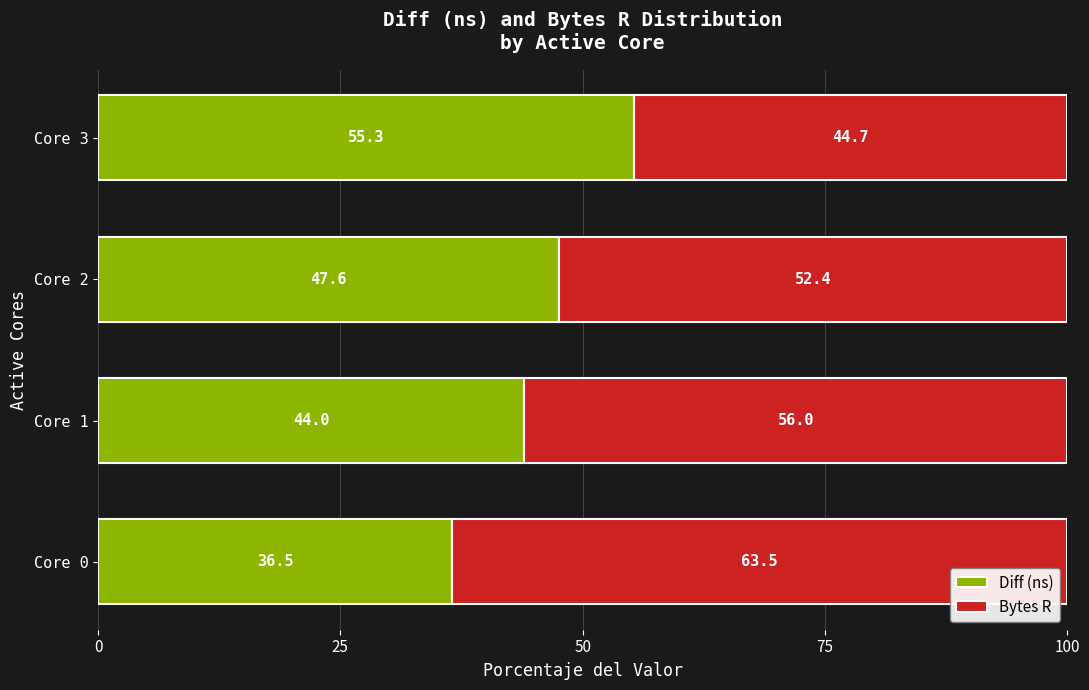

What is the minimum value for Diff (ns)?

36.5